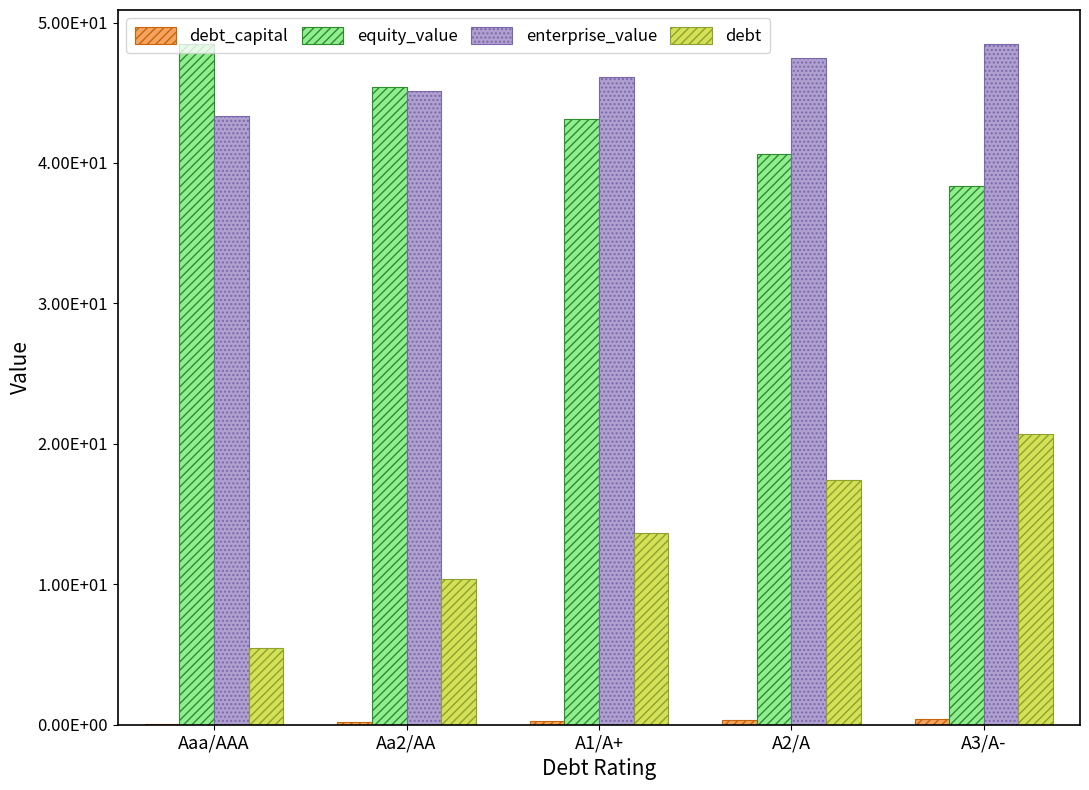

What is the minimum value shown in the chart?

0.1